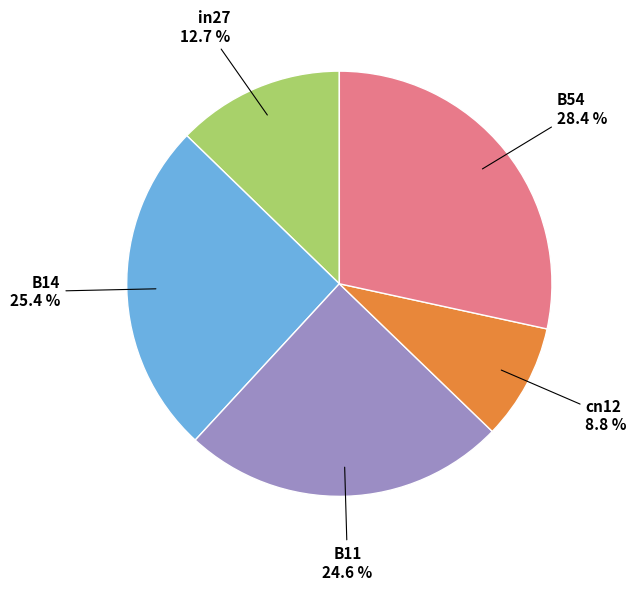

True or false: in27 accounts for 13% of the total.

True